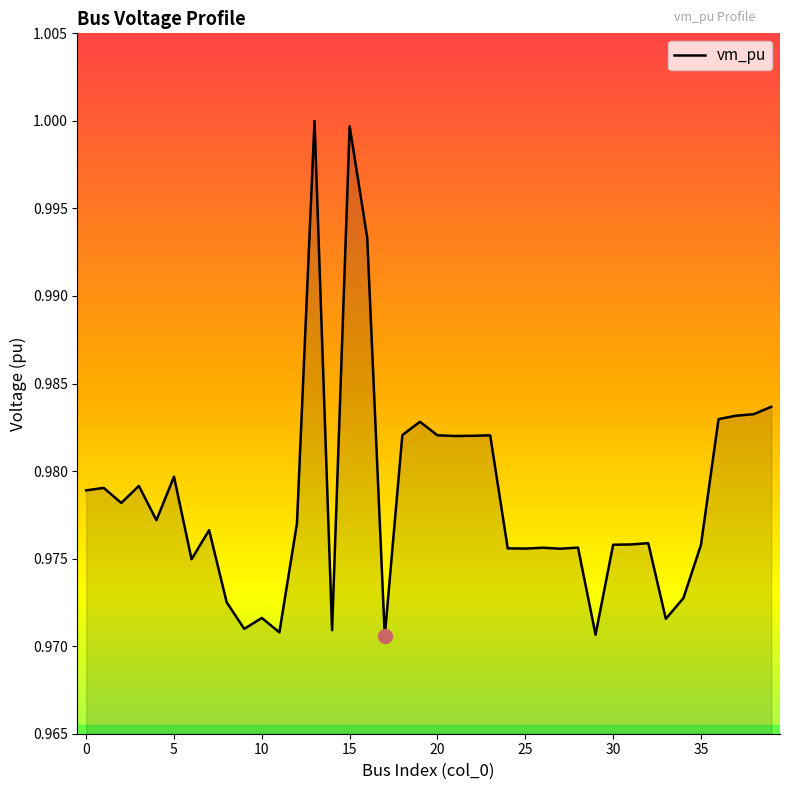

At which category does the chart reach its minimum across all series?

17